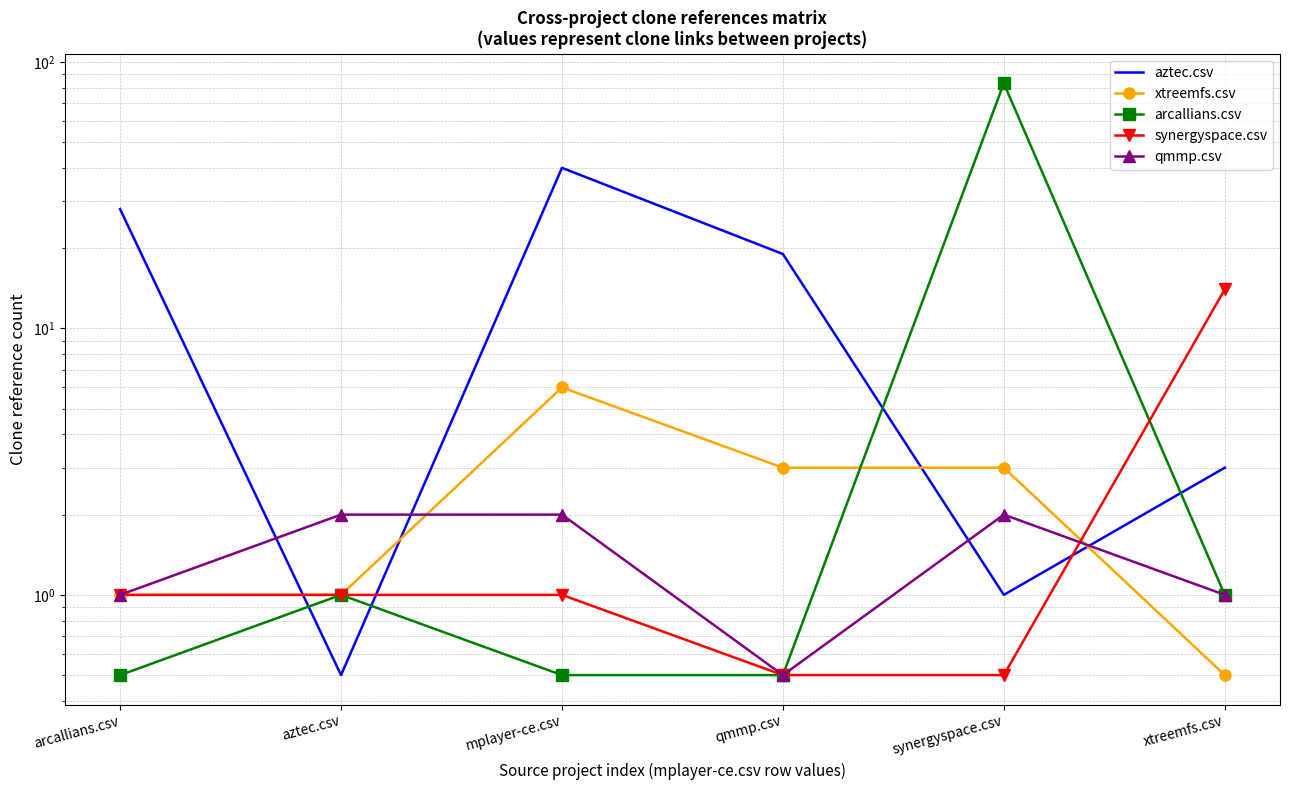

What are all the series names shown in the legend?

aztec.csv, xtreemfs.csv, arcallians.csv, synergyspace.csv, qmmp.csv